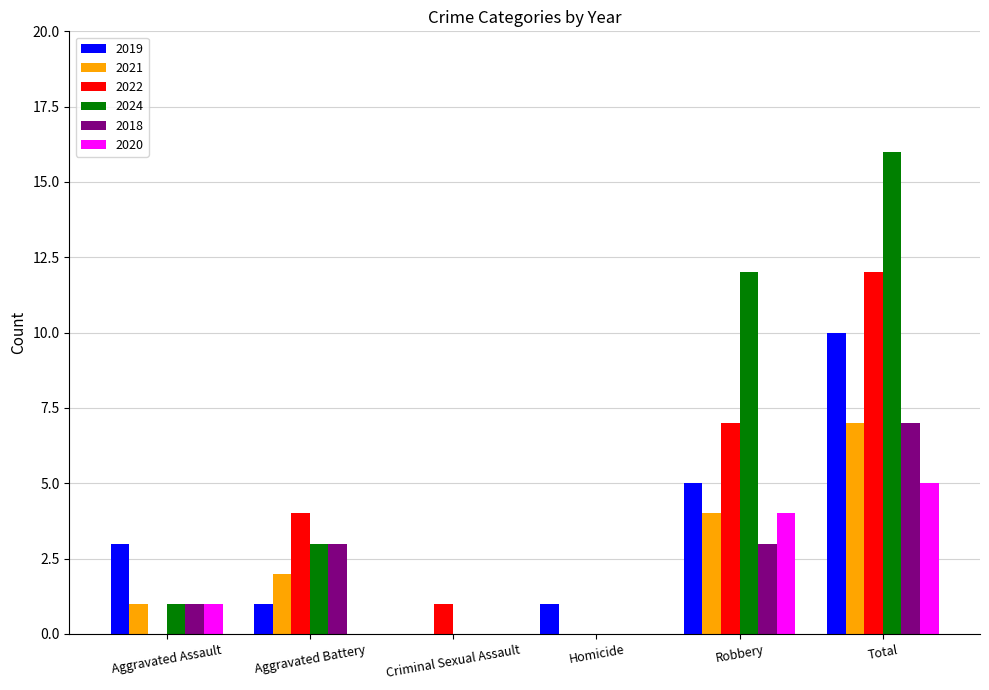

How many groups of bars are there?

6